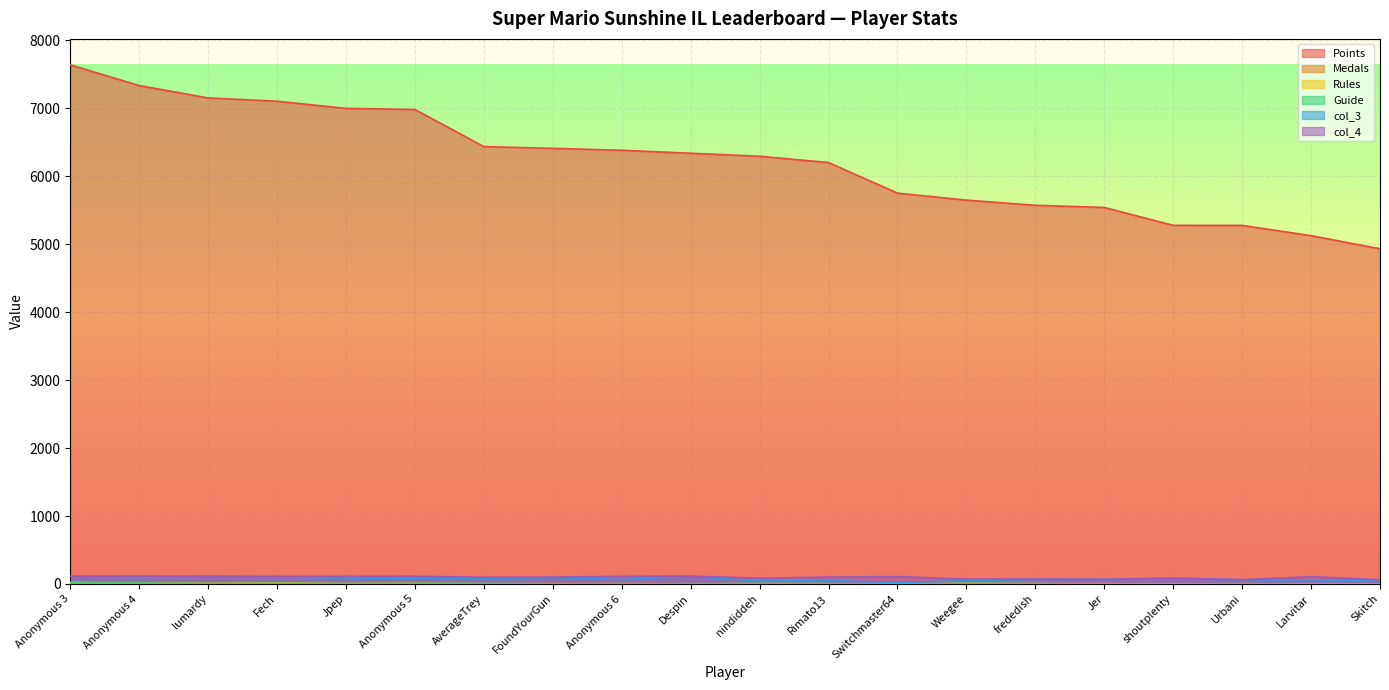

At which category is the sum across all series the highest?

Anonymous 3